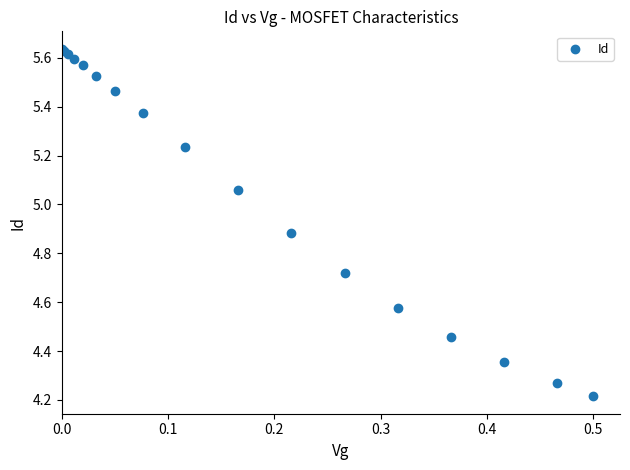

What Y value in the scatter plot is closest to 4?

4.2